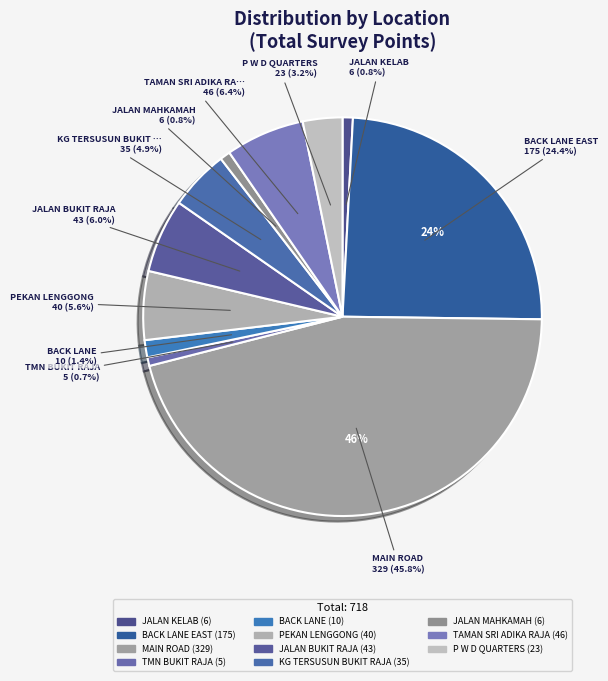

To the nearest percent, what is the average slice percentage?

9%